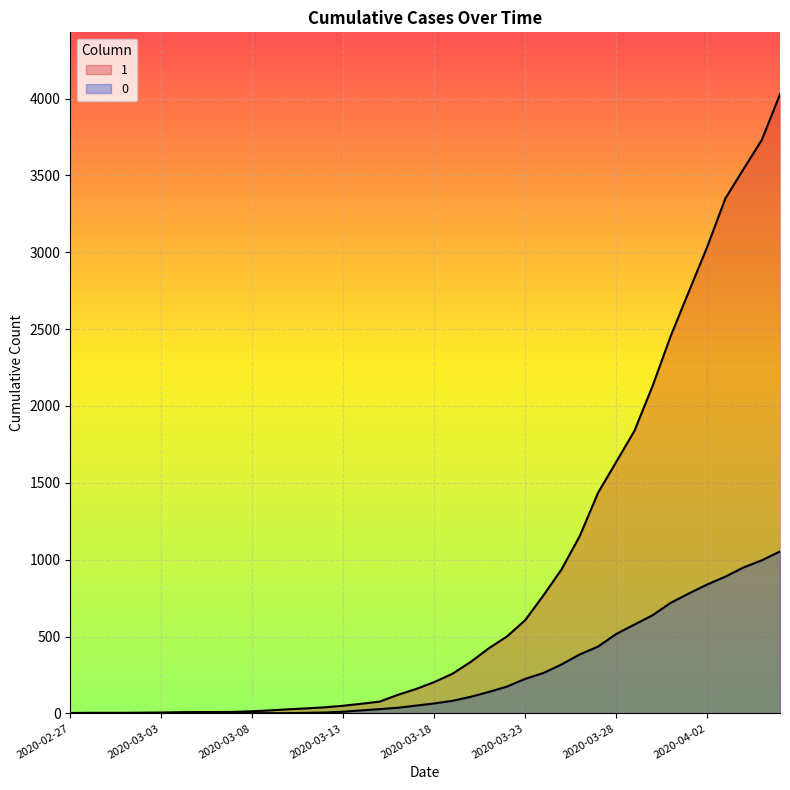

Is the value of 1 at 2020-02-27 greater than the value of 0 at 2020-03-08?

Yes